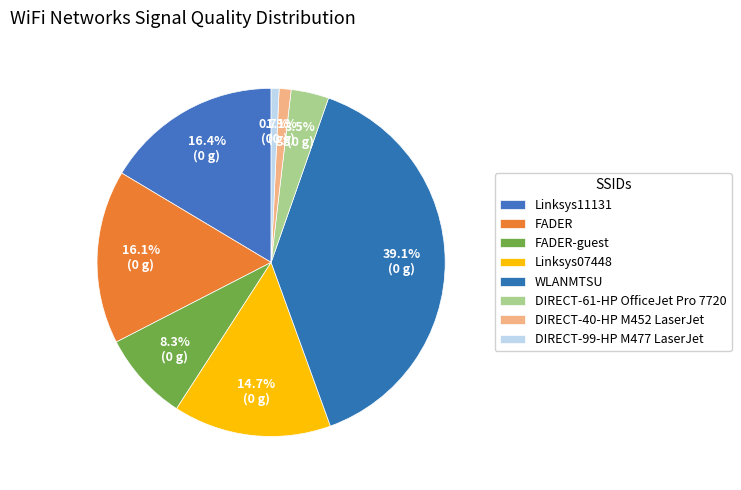

How many segments does this pie chart have?

8